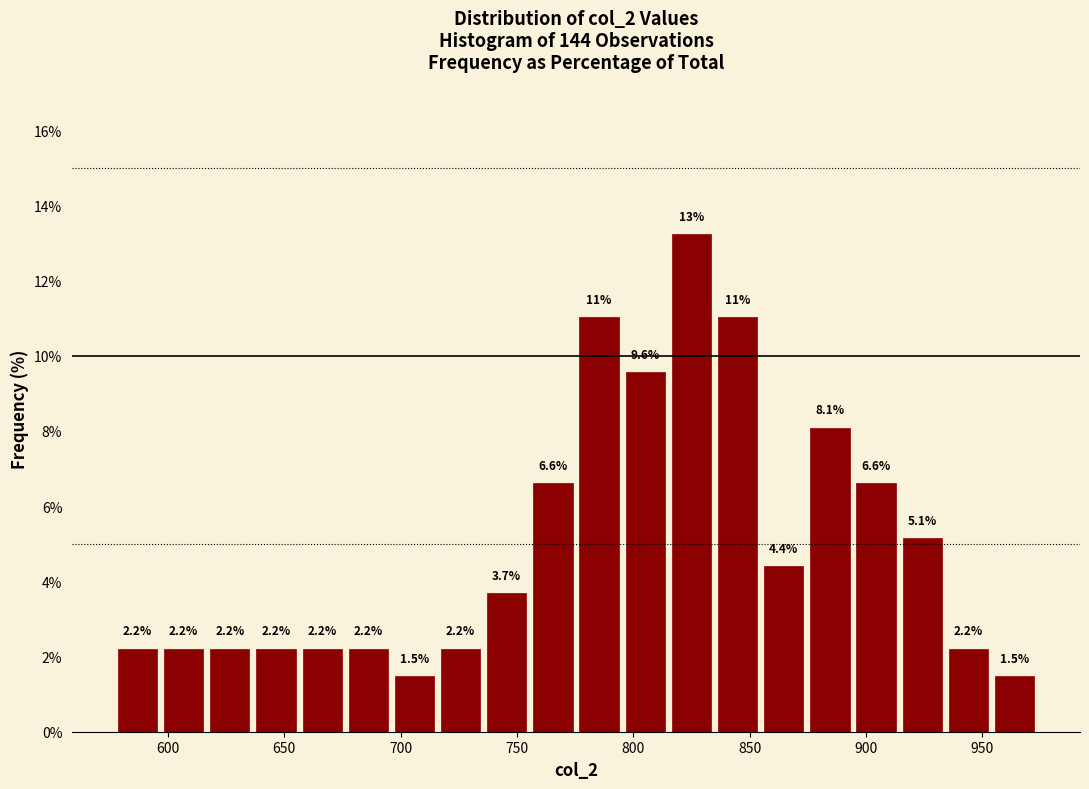

Read against the x-axis, roughly where is the centre of the tallest bar?

825